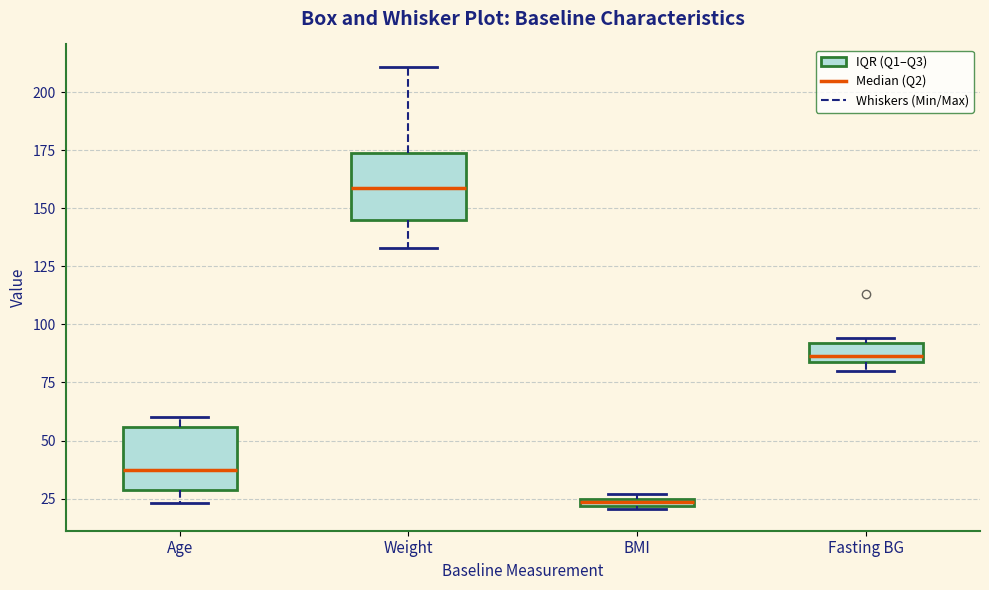

Where is the lower edge of the box for BMI on the y-axis? The values are not printed on the chart, so give them approximately, as read against the axis.

20